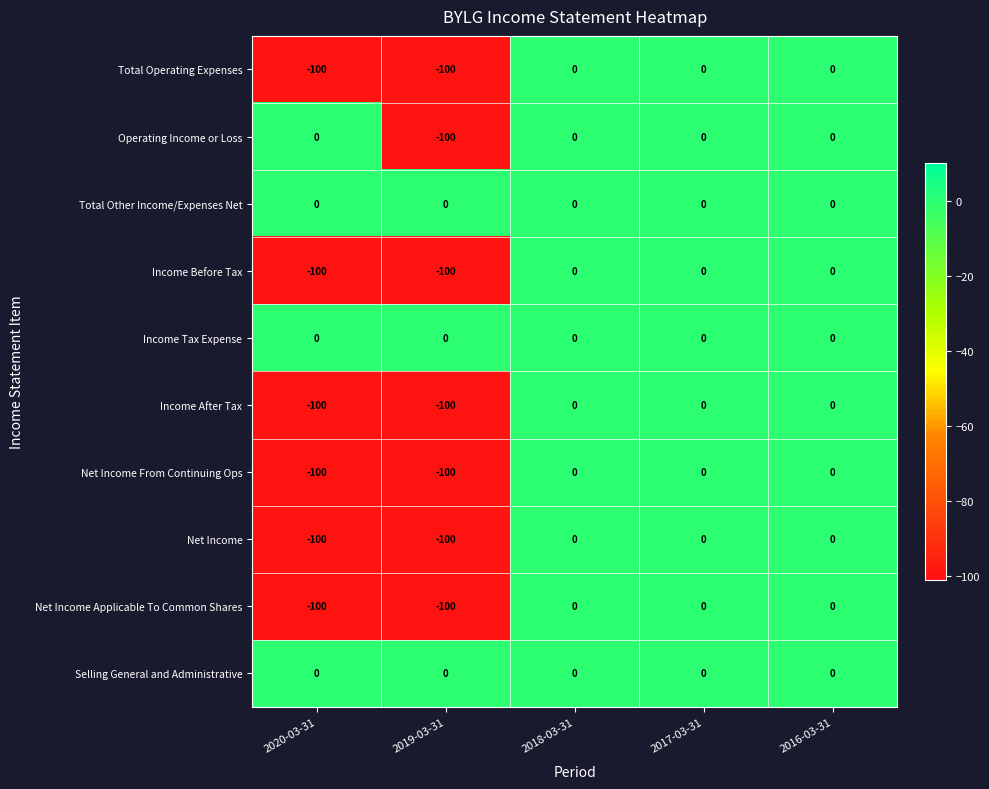

What is the total value across all series at 2020-03-31?

-600